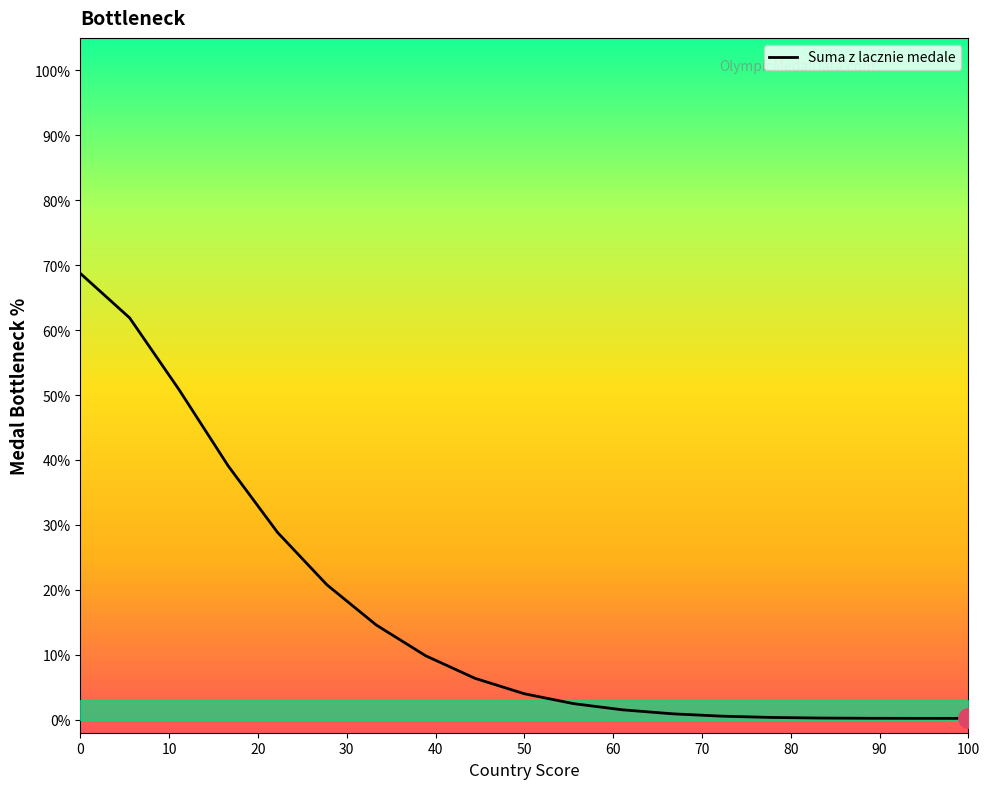

Does the chart display data point markers on the line(s)?

No